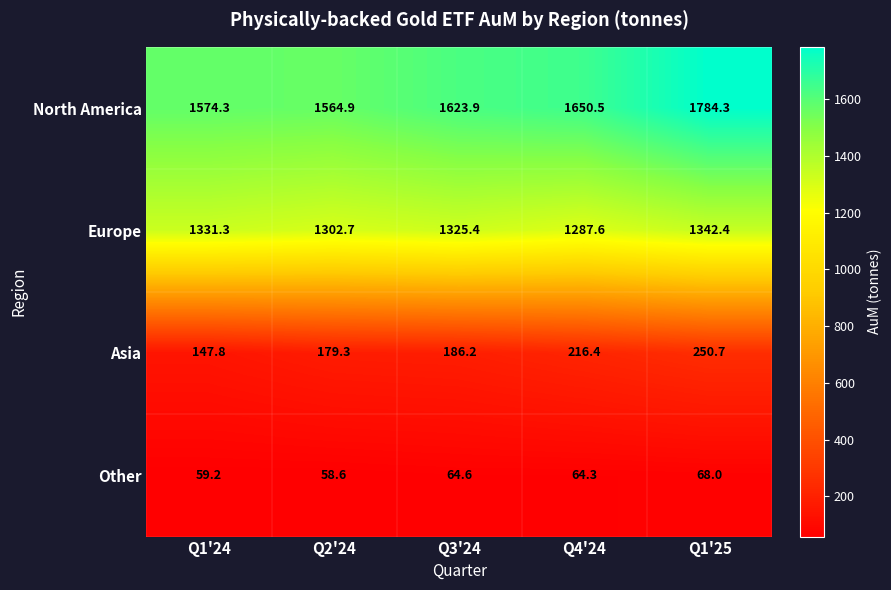

Count the number of categories in the chart.

5